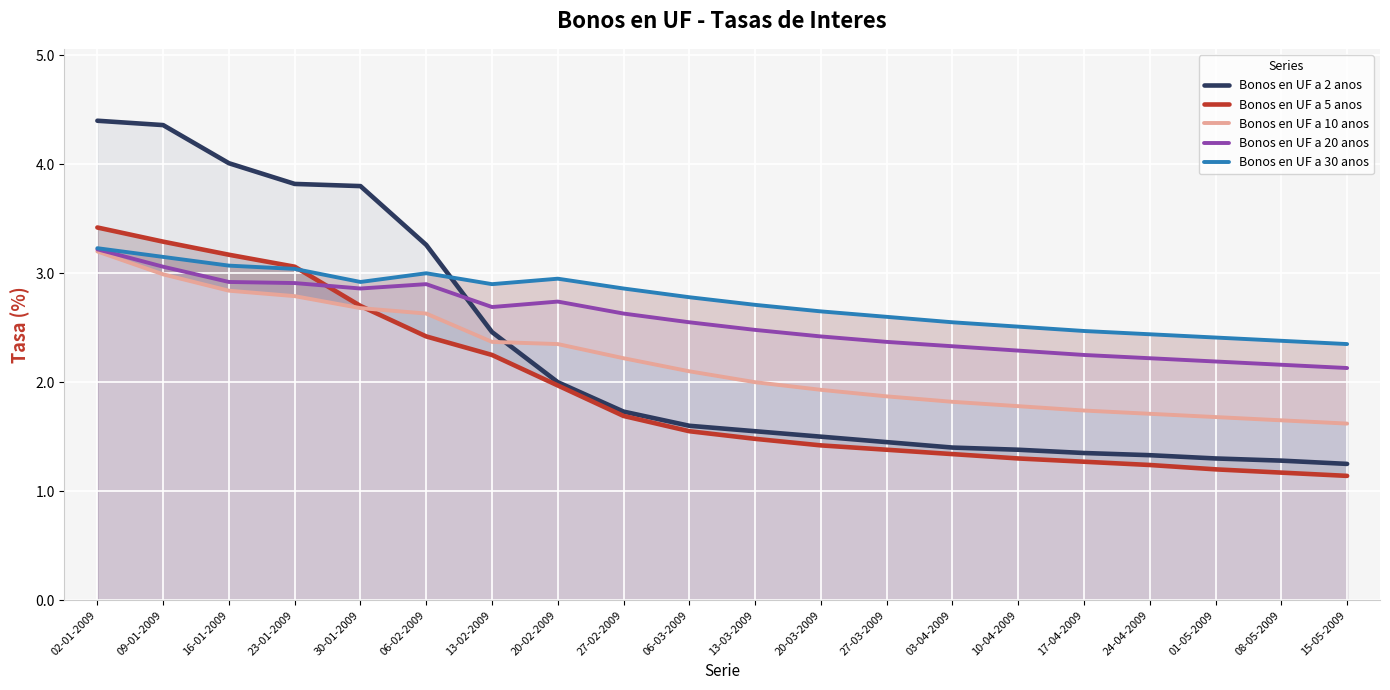

Reading left to right, extract all data points from this chart.

Bonos en UF a 2 anos: 02-01-2009=4.4	09-01-2009=4.4	16-01-2009=4.0	23-01-2009=3.8	30-01-2009=3.8	06-02-2009=3.3	13-02-2009=2.5	20-02-2009=2.0	27-02-2009=1.7	06-03-2009=1.6	13-03-2009=1.6	20-03-2009=1.5	27-03-2009=1.4	03-04-2009=1.4	10-04-2009=1.4	17-04-2009=1.4	24-04-2009=1.3	01-05-2009=1.3	08-05-2009=1.3	15-05-2009=1.2
Bonos en UF a 5 anos: 02-01-2009=3.4	09-01-2009=3.3	16-01-2009=3.2	23-01-2009=3.1	30-01-2009=2.7	06-02-2009=2.4	13-02-2009=2.2	20-02-2009=2.0	27-02-2009=1.7	06-03-2009=1.6	13-03-2009=1.5	20-03-2009=1.4	27-03-2009=1.4	03-04-2009=1.3	10-04-2009=1.3	17-04-2009=1.3	24-04-2009=1.2	01-05-2009=1.2	08-05-2009=1.2	15-05-2009=1.1
Bonos en UF a 10 anos: 02-01-2009=3.2	09-01-2009=3.0	16-01-2009=2.8	23-01-2009=2.8	30-01-2009=2.7	06-02-2009=2.6	13-02-2009=2.4	20-02-2009=2.4	27-02-2009=2.2	06-03-2009=2.1	13-03-2009=2.0	20-03-2009=1.9	27-03-2009=1.9	03-04-2009=1.8	10-04-2009=1.8	17-04-2009=1.7	24-04-2009=1.7	01-05-2009=1.7	08-05-2009=1.6	15-05-2009=1.6
Bonos en UF a 20 anos: 02-01-2009=3.2	09-01-2009=3.1	16-01-2009=2.9	23-01-2009=2.9	30-01-2009=2.9	06-02-2009=2.9	13-02-2009=2.7	20-02-2009=2.7	27-02-2009=2.6	06-03-2009=2.5	13-03-2009=2.5	20-03-2009=2.4	27-03-2009=2.4	03-04-2009=2.3	10-04-2009=2.3	17-04-2009=2.2	24-04-2009=2.2	01-05-2009=2.2	08-05-2009=2.2	15-05-2009=2.1
Bonos en UF a 30 anos: 02-01-2009=3.2	09-01-2009=3.1	16-01-2009=3.1	23-01-2009=3.0	30-01-2009=2.9	06-02-2009=3.0	13-02-2009=2.9	20-02-2009=3.0	27-02-2009=2.9	06-03-2009=2.8	13-03-2009=2.7	20-03-2009=2.6	27-03-2009=2.6	03-04-2009=2.5	10-04-2009=2.5	17-04-2009=2.5	24-04-2009=2.4	01-05-2009=2.4	08-05-2009=2.4	15-05-2009=2.4